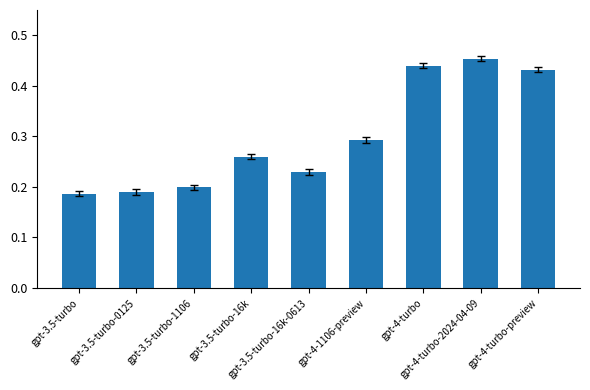

What is the sum of all values?

2.7